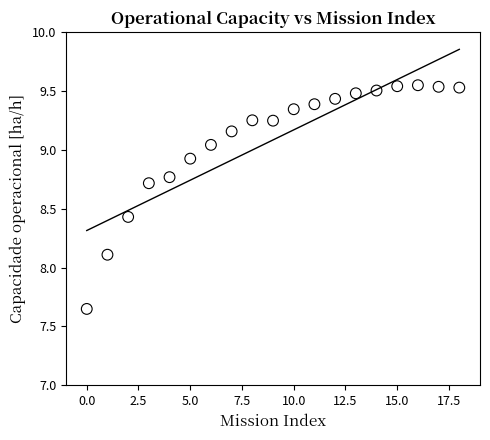

What Y value in the scatter plot is closest to 8?

8.1